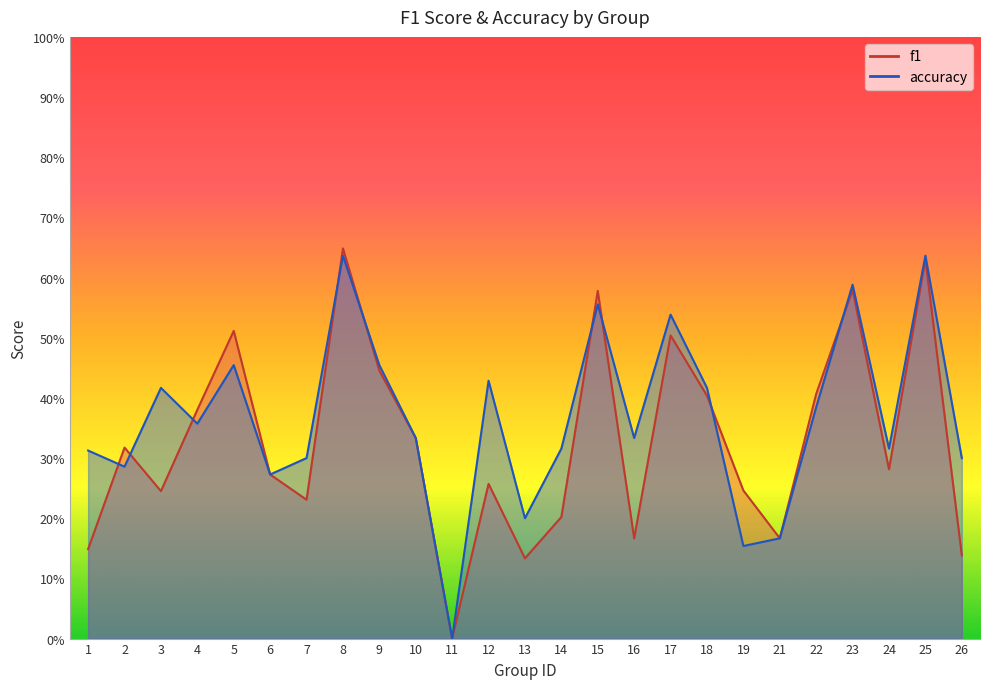

Is the value of f1 at 15 greater than the value of accuracy at 15?

Yes